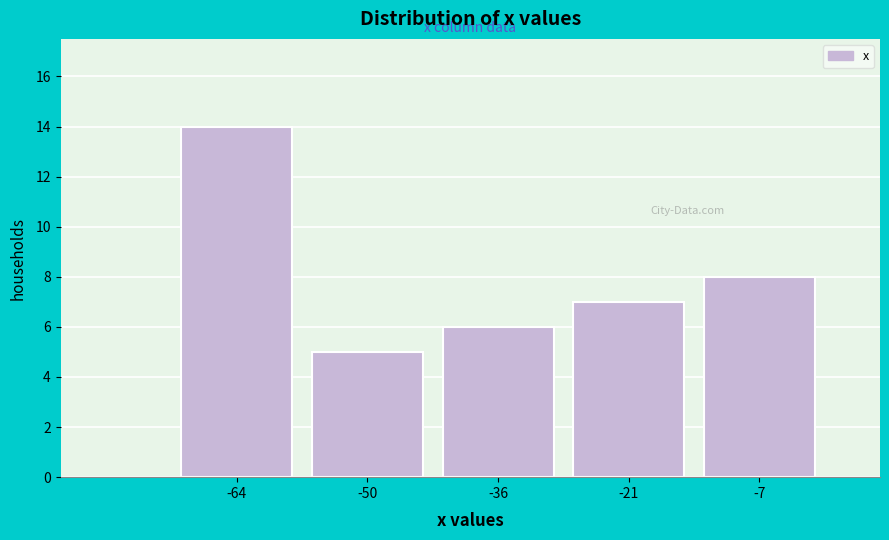

Over which range of the x-axis is the bar tallest?

-71.0 to -56.8